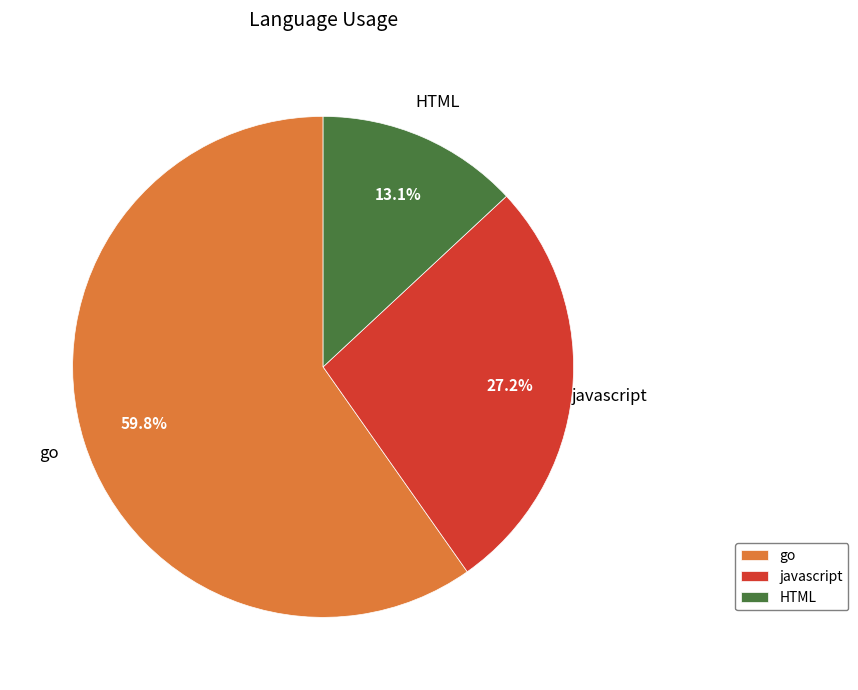

Rank the categories by value from lowest to highest.

HTML, javascript, go